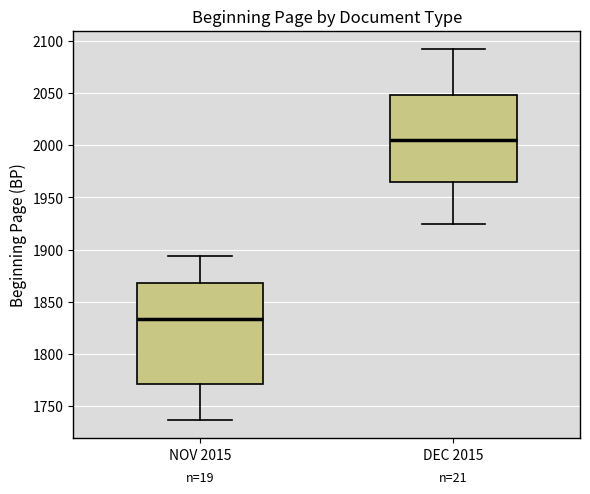

Which box's median line is the lowest?

NOV 2015